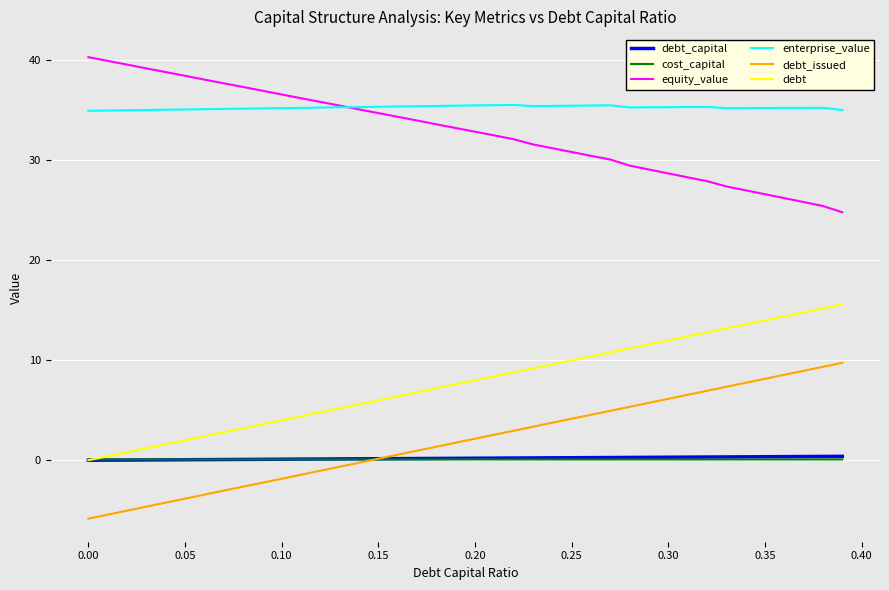

What is the sum of all debt_issued values?

78.0